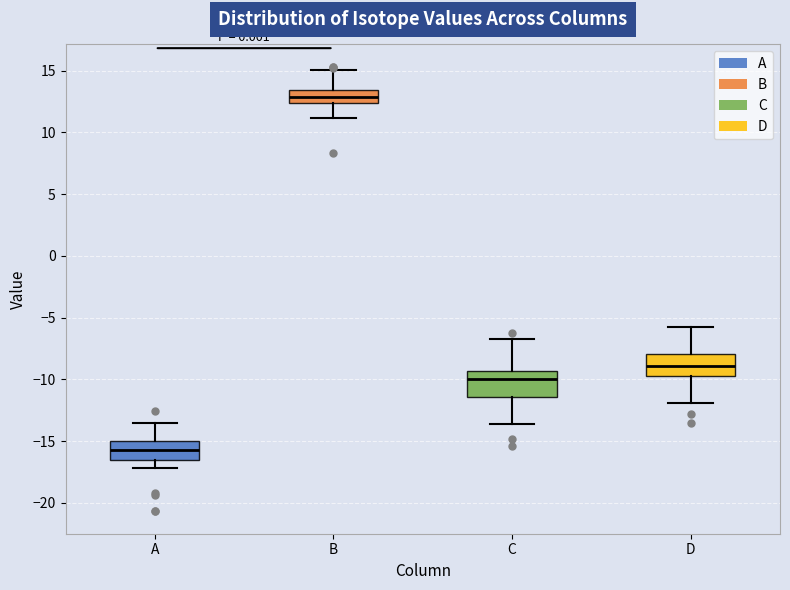

Which box's median line is the lowest?

A